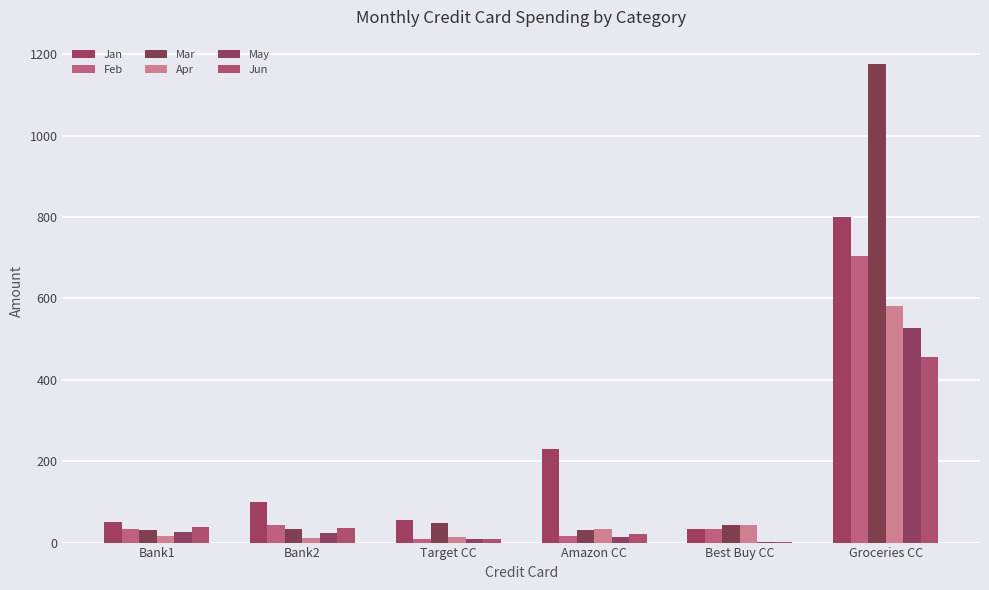

Are the bars grouped side by side (vs. stacked)?

Yes